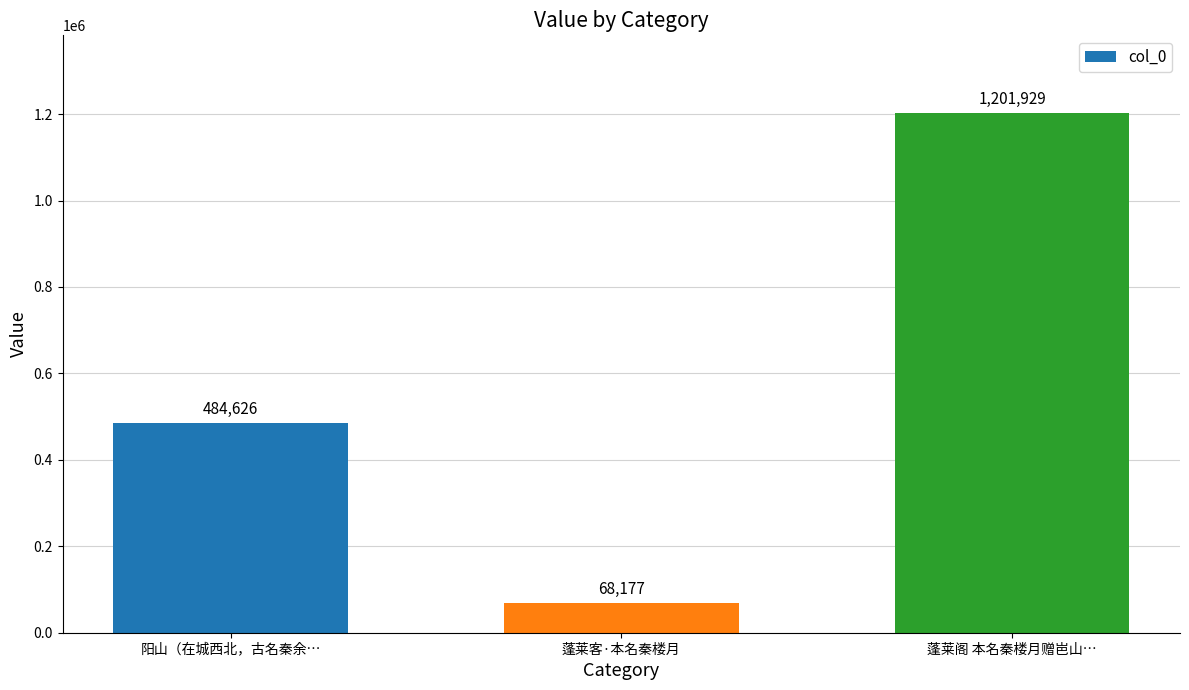

What is the ratio of the value at 阳山（在城西北，古名秦余… to the value at 蓬莱阁 本名秦楼月赠岜山…?

0.4